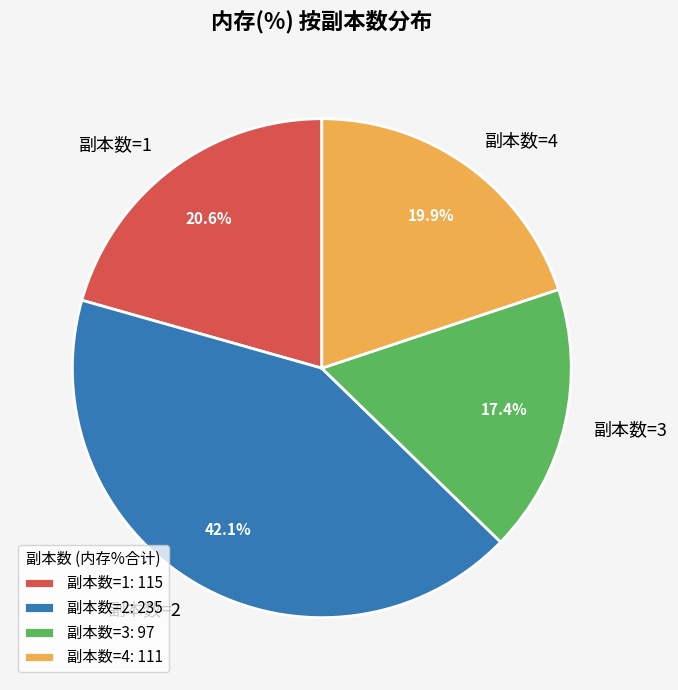

Does any single category account for the majority?

No